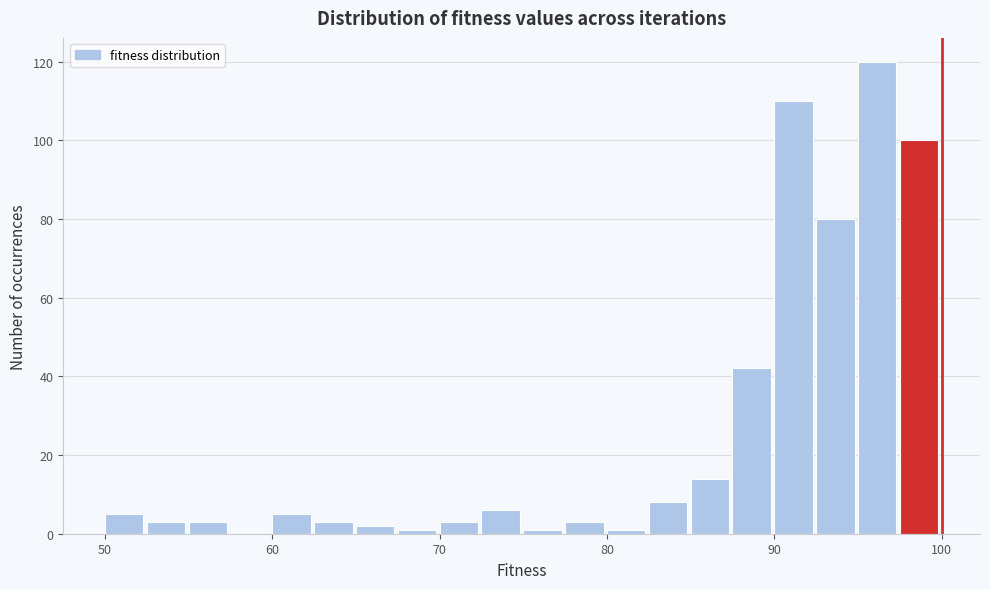

Around what value on the x-axis is the tallest bar? Give the approximate position of its centre, as read against the axis.

96